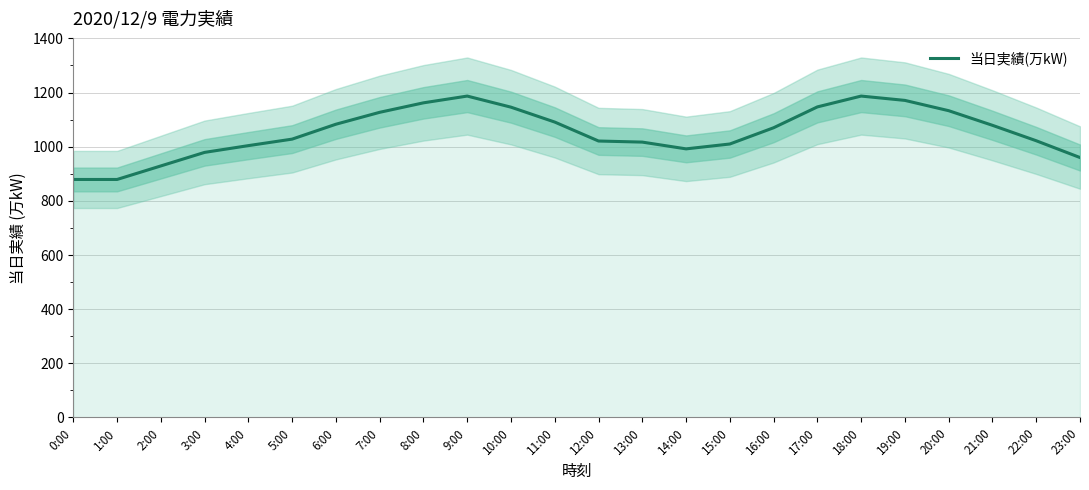

What position from the left is 6:00?

7